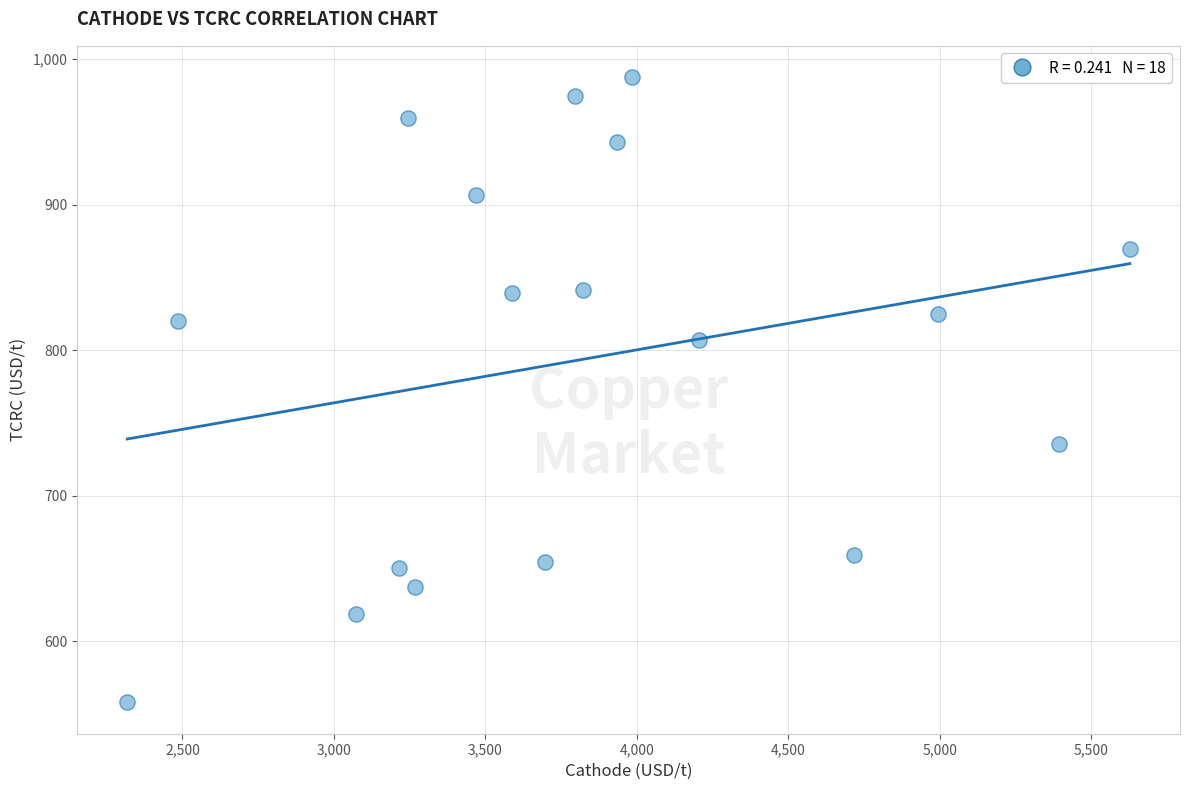

What is the range of X values (max minus min)?

3309.9